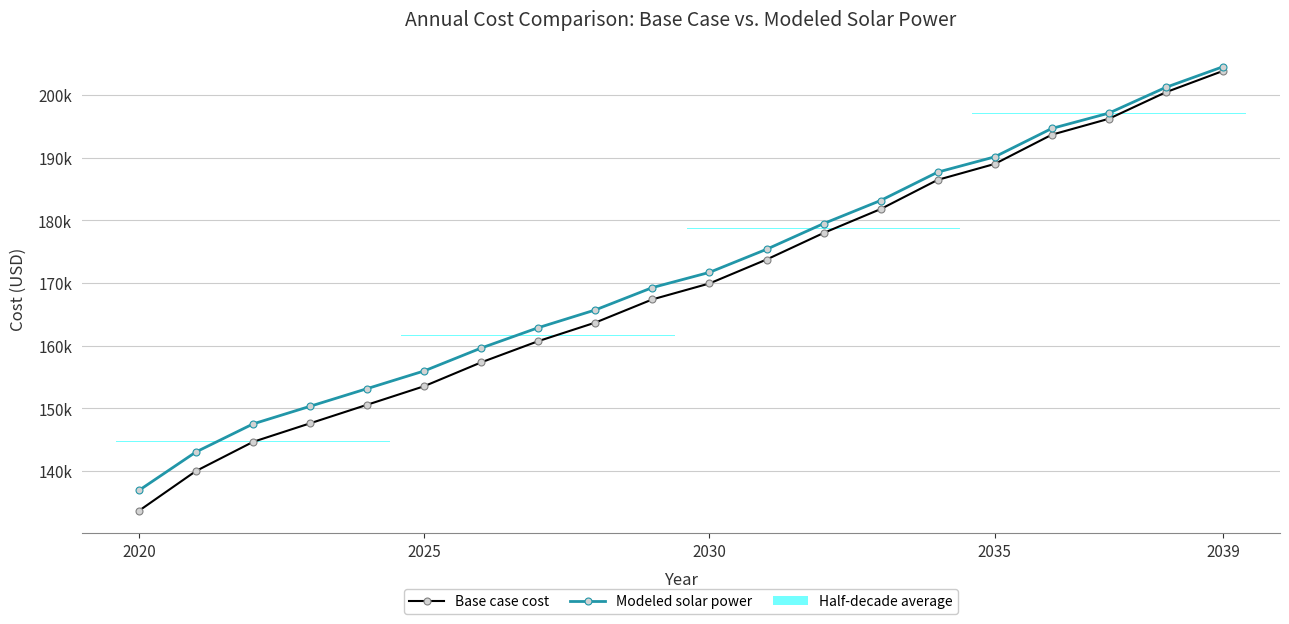

The value of Modeled solar power at 6 is 236011.0. True or false?

False